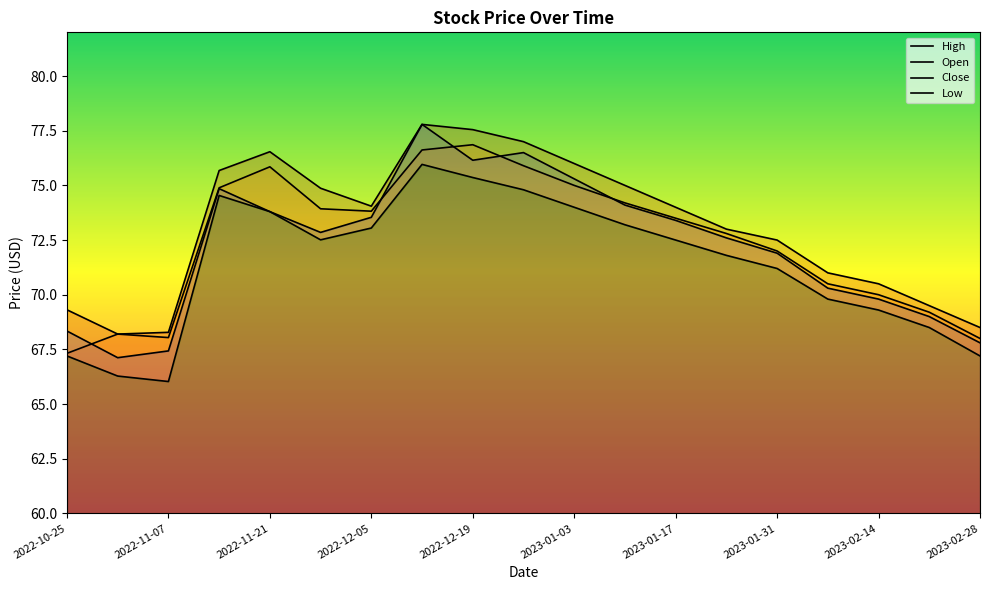

The value of High at 2022-11-28 is 74.9. True or false?

True